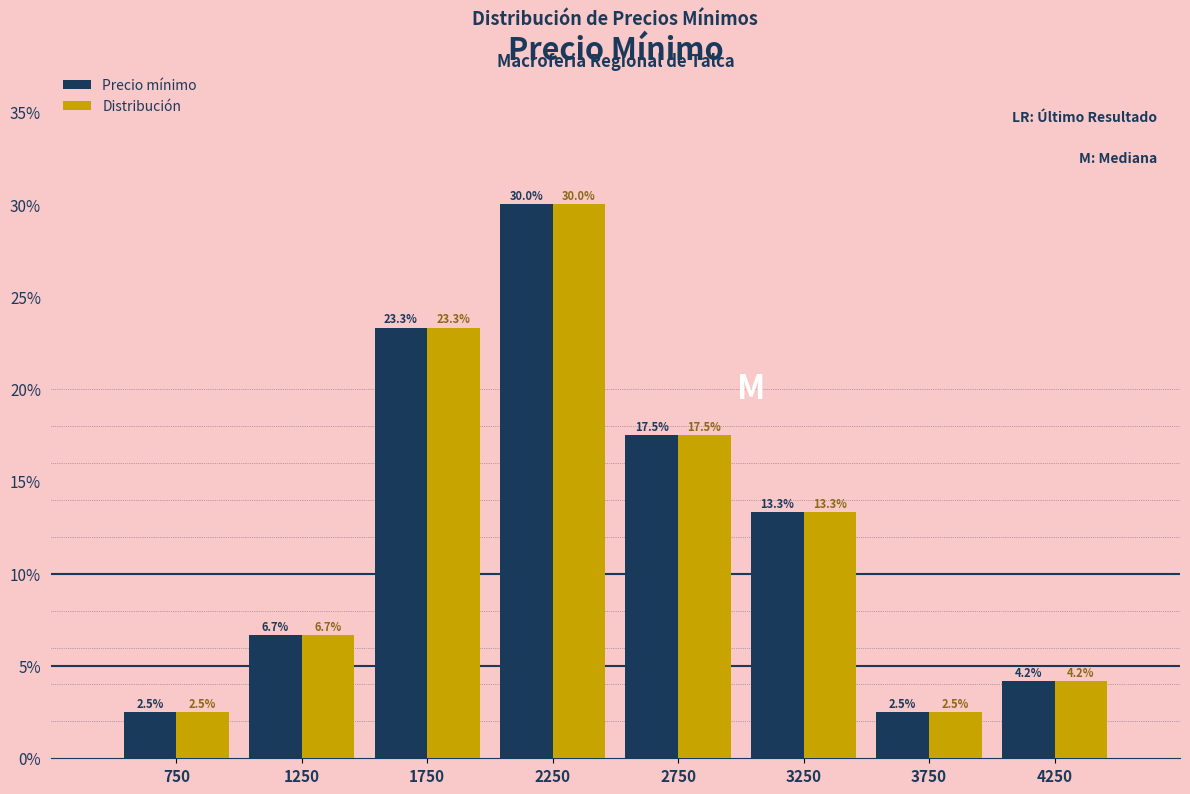

What is the height of the Distribución bar covering 4000 to 4500 on the x-axis?

4.2